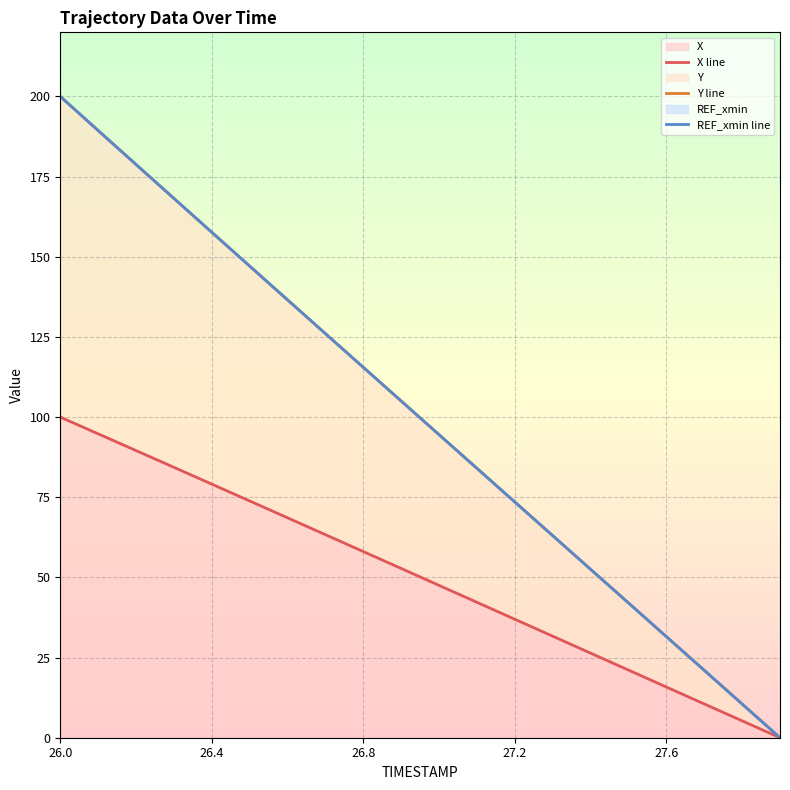

True or false: Y line and X line intersect in this chart.

False